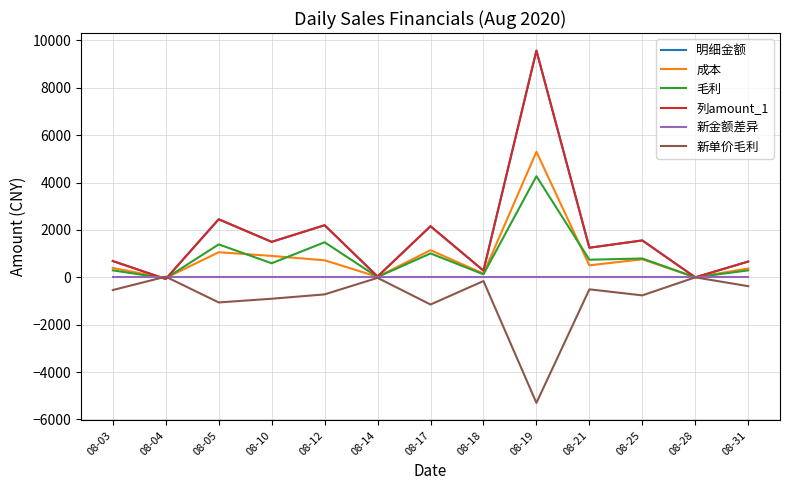

Which series has the largest total across all categories?

明细金额